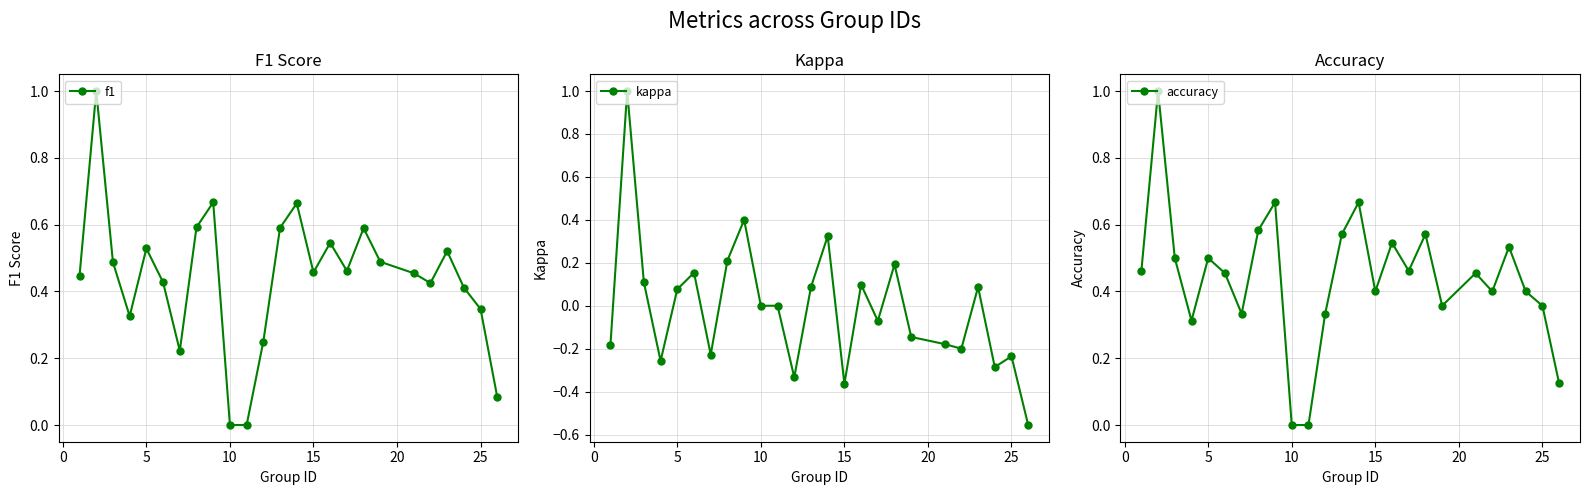

What is the sum of all f1 values?

11.0